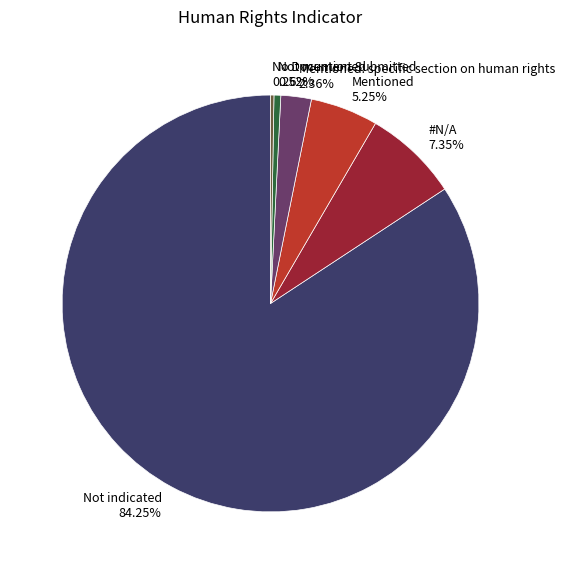

Which slice is the largest?

Not indicated 84.25%